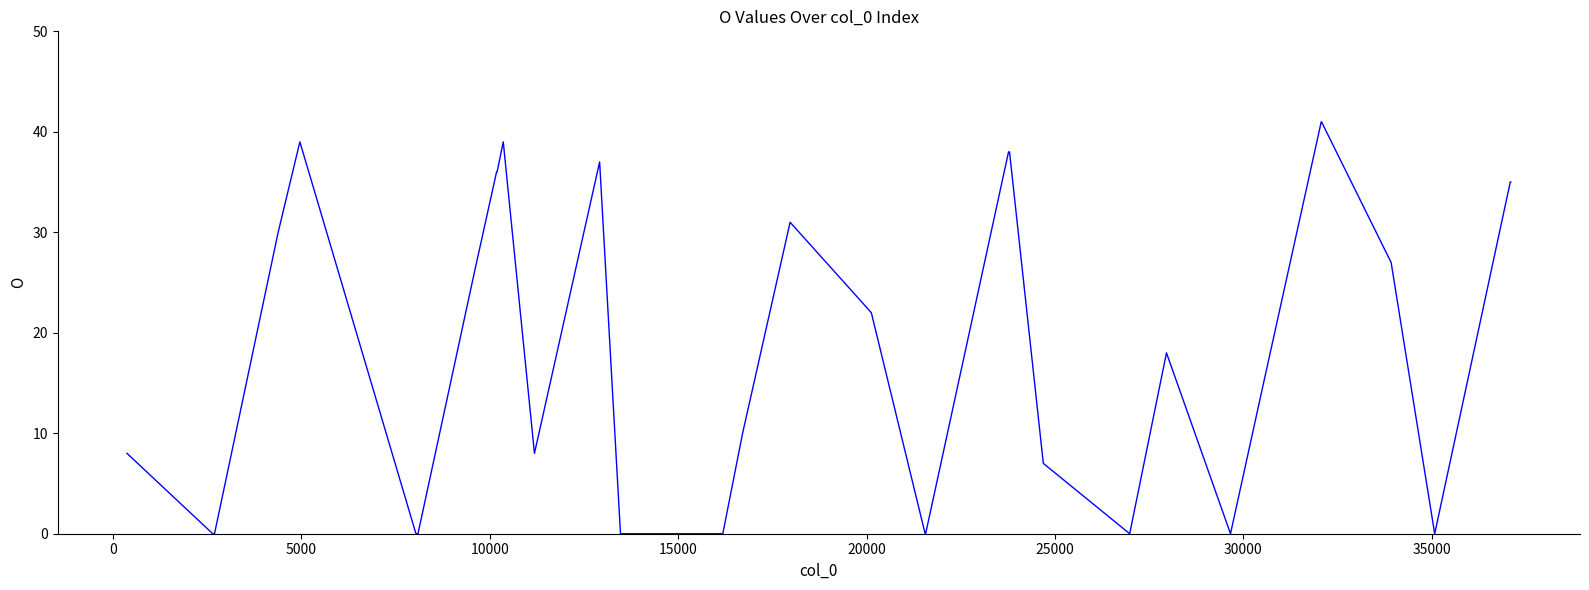

What is the difference between the maximum and minimum values?

41